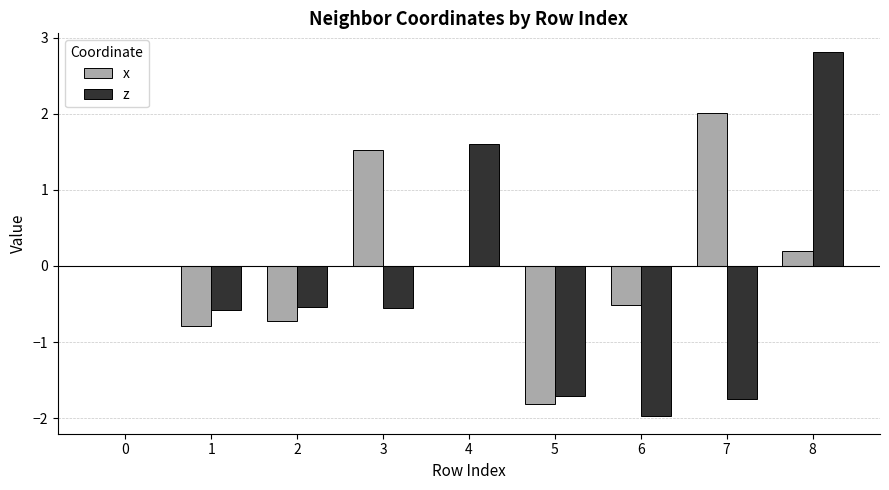

The value of x at 1 is -0.8. True or false?

True